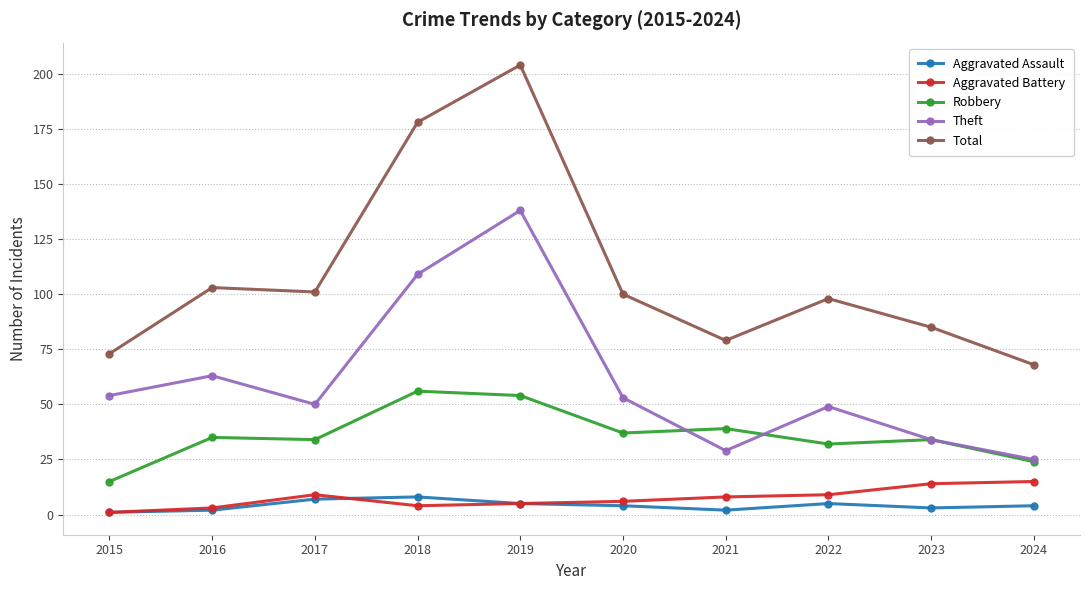

Is it true that Aggravated Battery equals 15 at 2024?

True